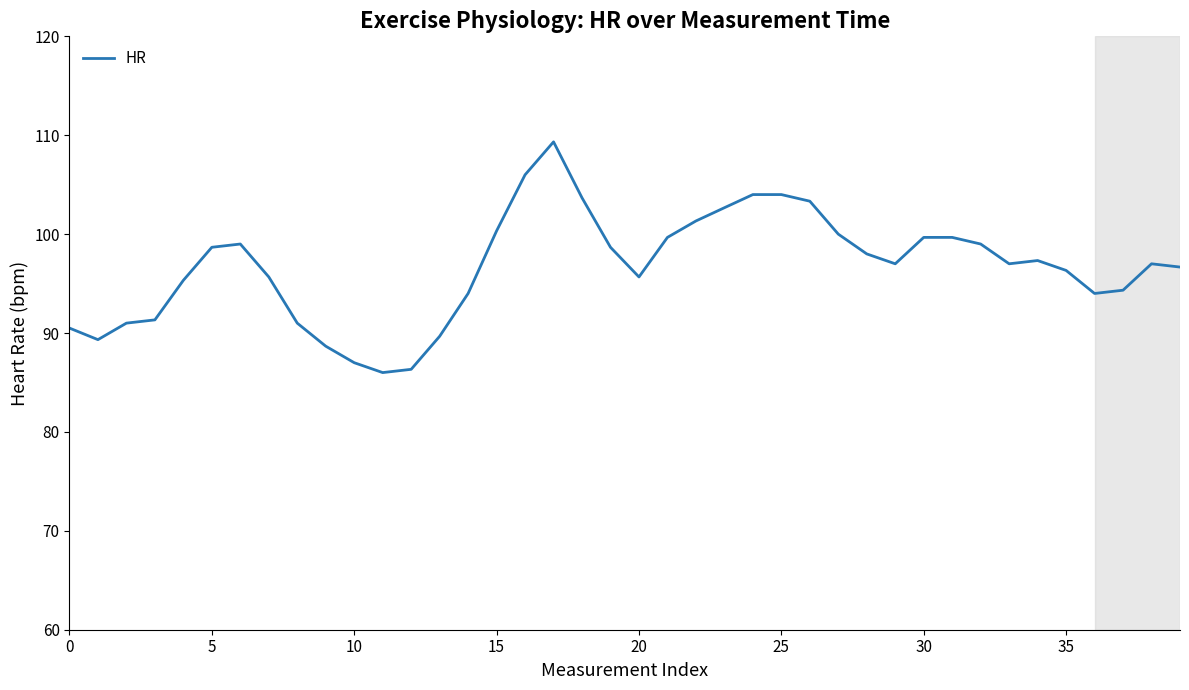

What is the smallest value displayed?

86.0